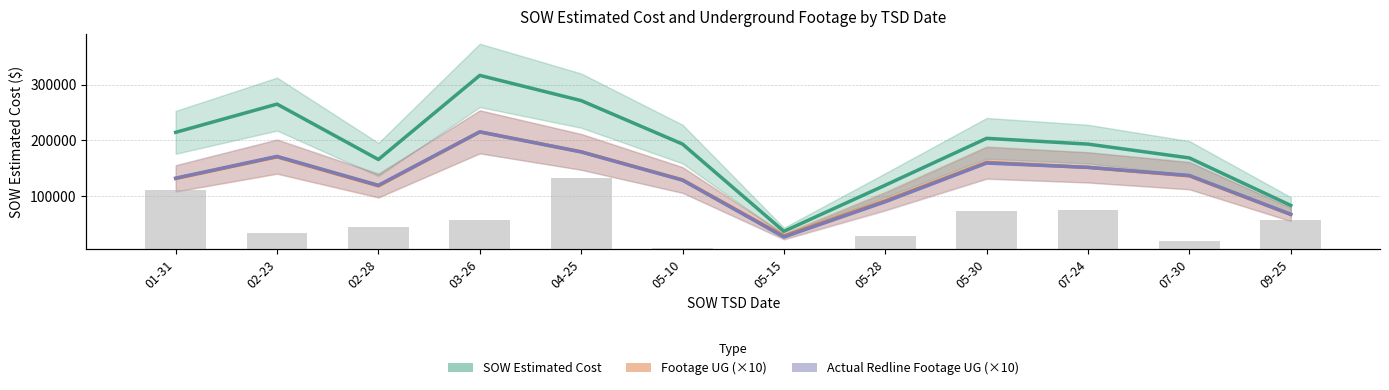

At which category is the sum across all series the highest?

03-26